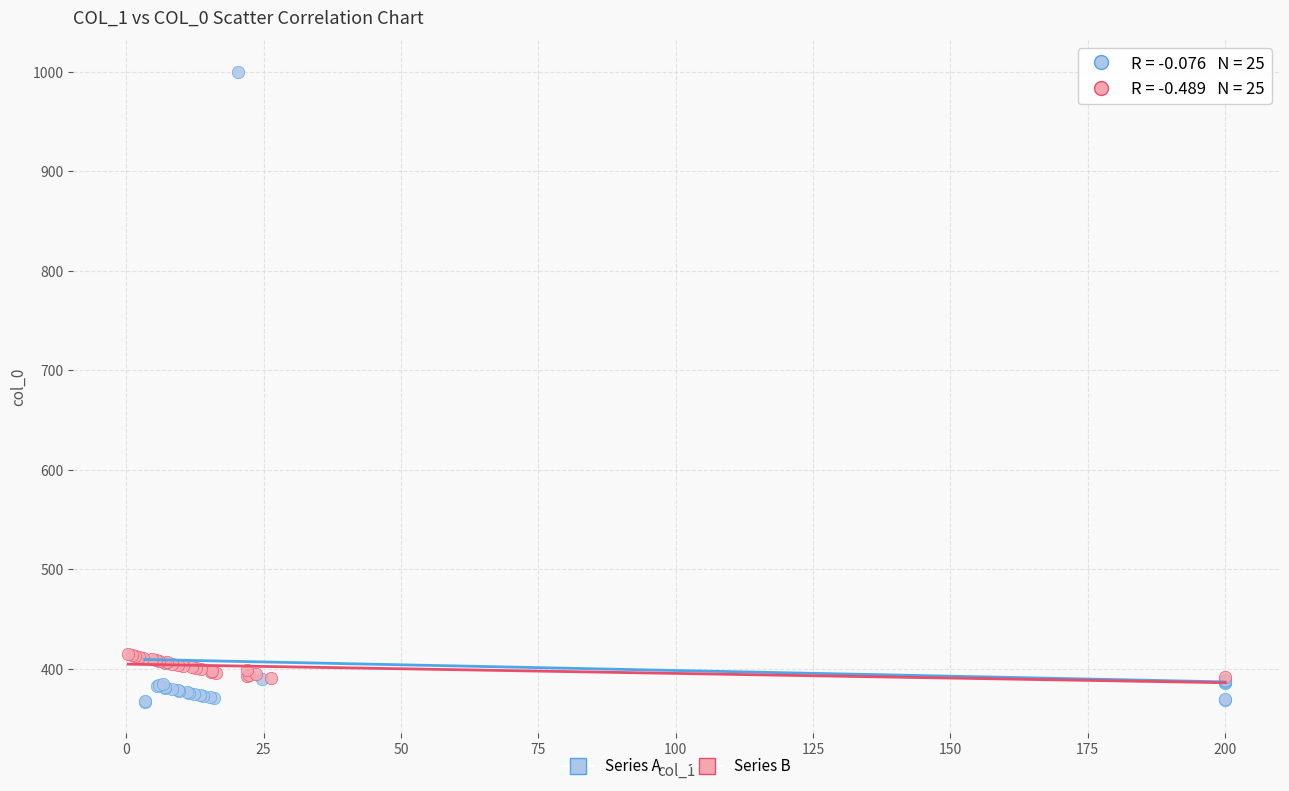

Which series contains the highest Y value?

Series A